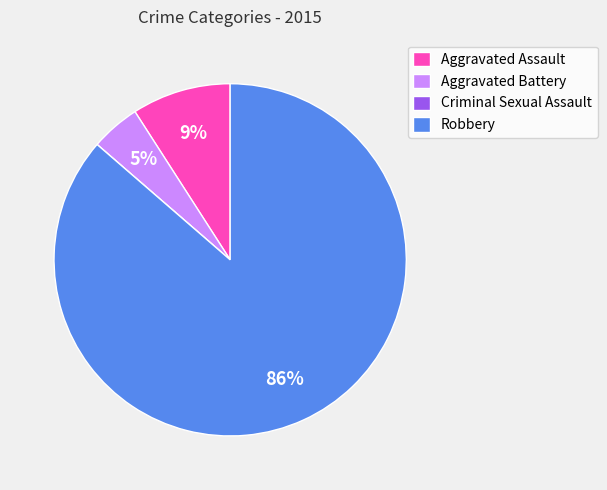

Do Aggravated Assault and Robbery together represent more than half of the pie?

Yes